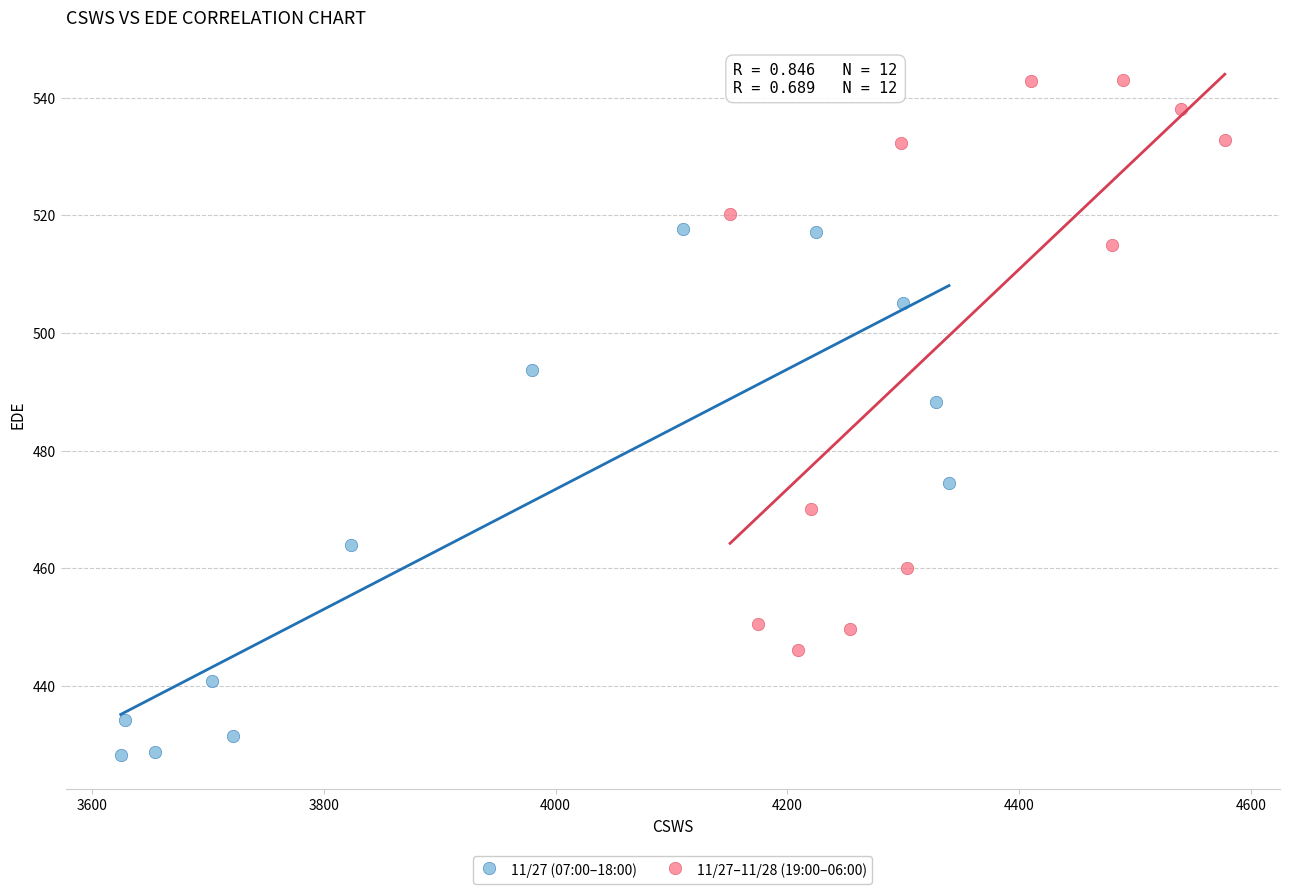

What are all the series names shown in the legend?

11/27 (07:00–18:00), 11/27–11/28 (19:00–06:00)